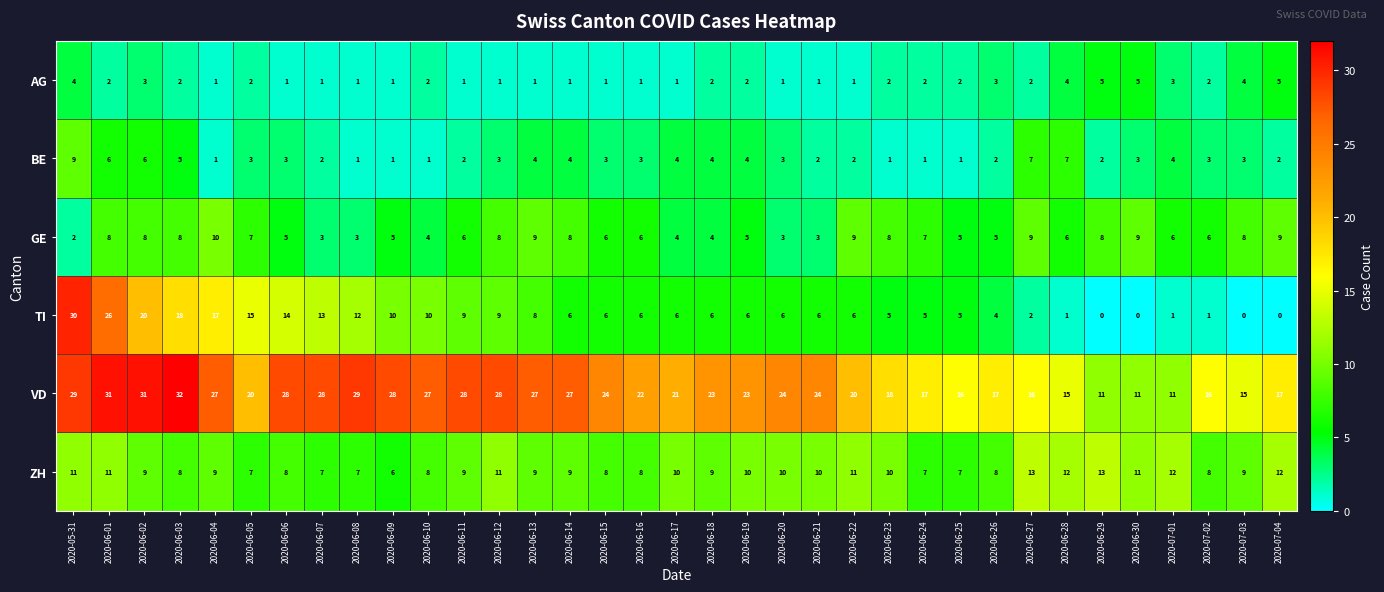

What is the spread (max minus min) of values at 2020-06-23?

17